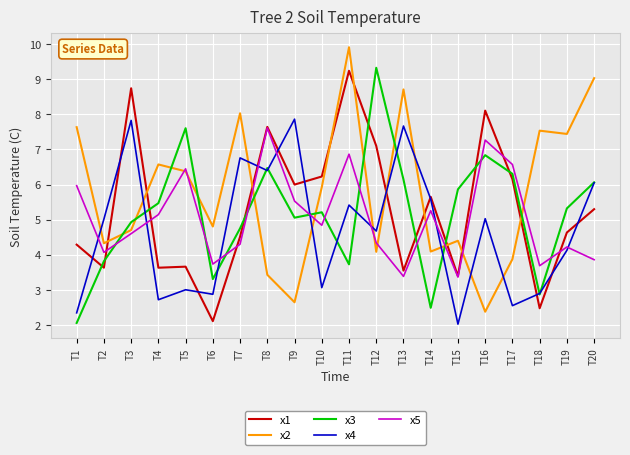

The x5 series shows 9.9 at T1. True or false?

False